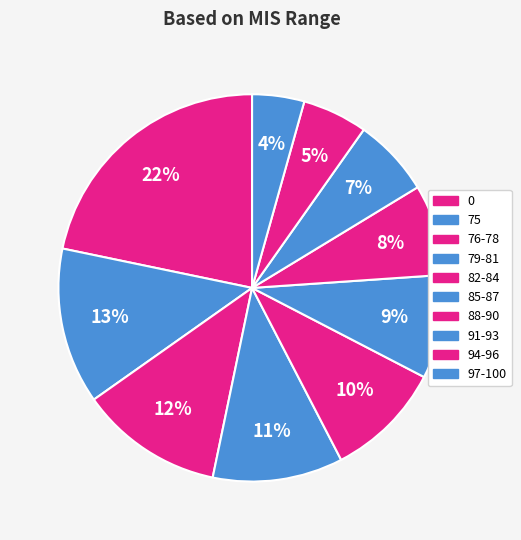

To the nearest percent, what is the average slice percentage?

10%